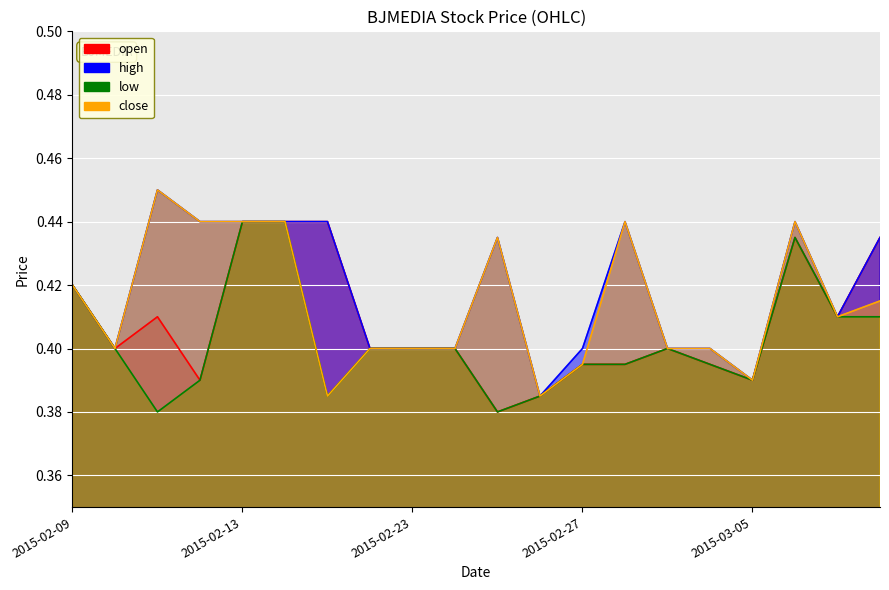

At how many categories does at least one series exceed 0?

20